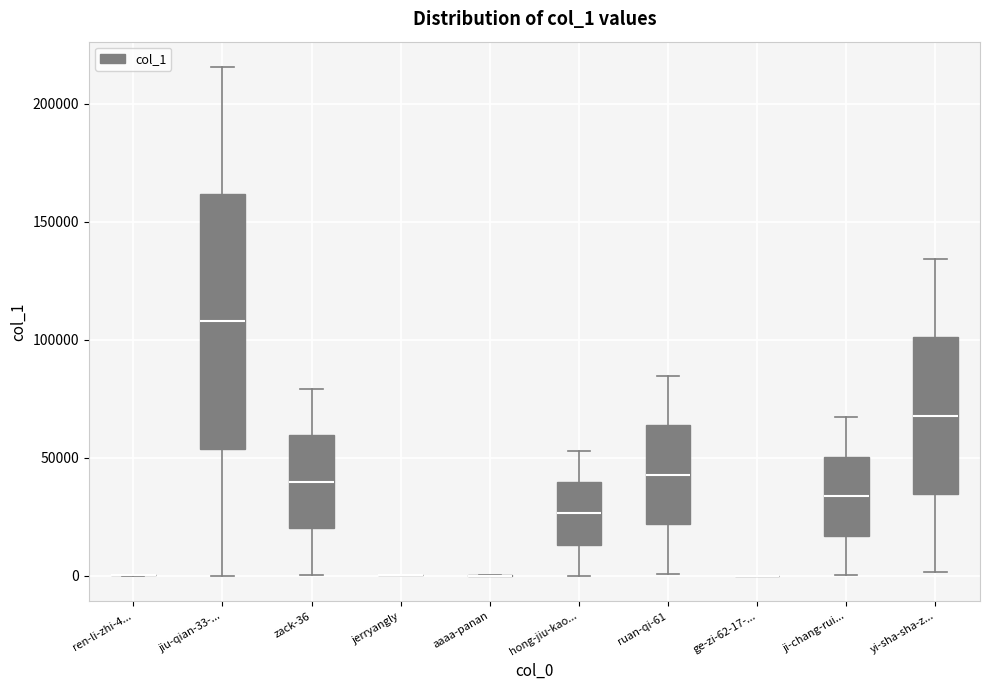

Reading left to right, transcribe this box plot: for each box, give where its median line is, the range the box spans, and where its two whiskers end, as read against the y-axis. The values are not printed on the chart, so give them approximately, as read against the axis.

ren-li-zhi-4...: box collapsed to a line at 0, whiskers 0 to 0
jiu-qian-33-...: median 110000, box 55000 to 160000, whiskers 0 to 215000
zack-36: median 40000, box 20000 to 60000, whiskers 0 to 80000
jerryangly: box collapsed to a line at 0, whiskers 0 to 0
aaaa-panan: box collapsed to a line at 0, whiskers 0 to 0
hong-jiu-kao...: median 25000, box 15000 to 40000, whiskers 0 to 55000
ruan-qi-61: median 45000, box 20000 to 65000, whiskers 0 to 85000
ge-zi-62-17-...: box collapsed to a line at 0, whiskers 0 to 0
ji-chang-rui...: median 35000, box 15000 to 50000, whiskers 0 to 65000
yi-sha-sha-z...: median 70000, box 35000 to 100000, whiskers 0 to 135000